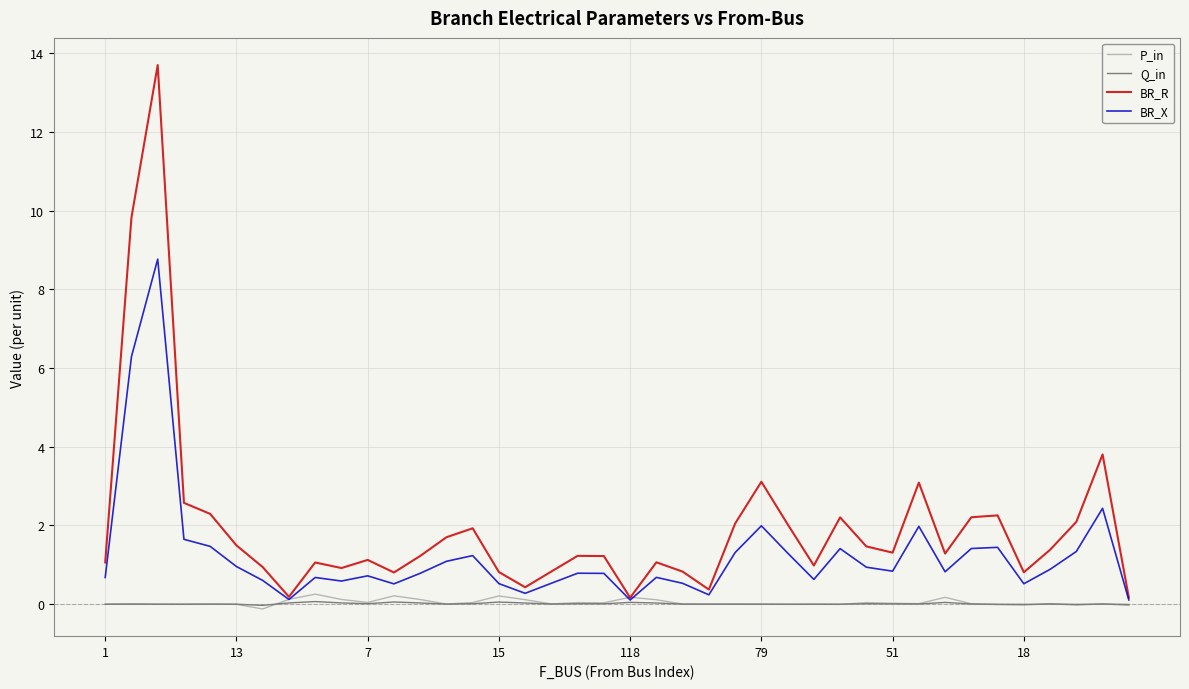

Which series has the widest spread of values?

BR_R